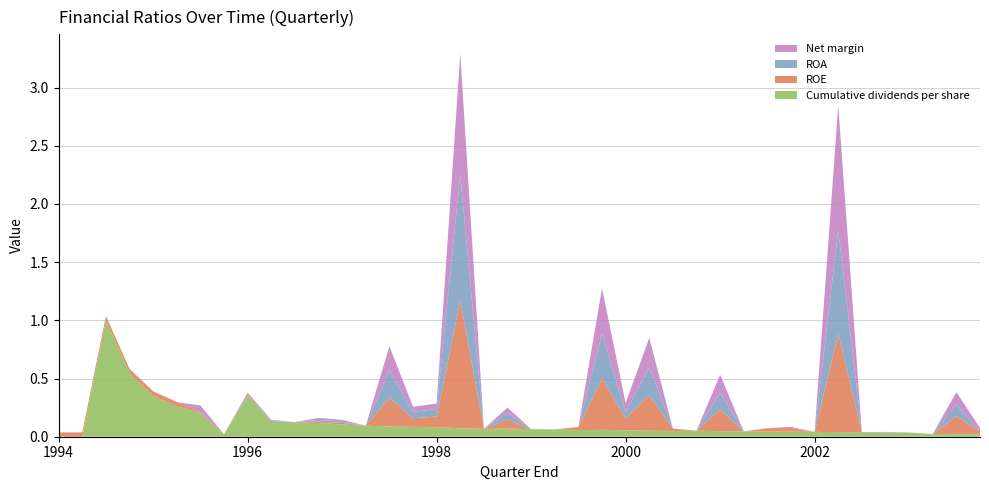

Reading left to right, list all the values displayed in this chart.

Cumulative dividends per share: 0.0	0.0	1.0	0.5	0.4	0.3	0.2	0.0	0.4	0.1	0.1	0.1	0.1	0.1	0.1	0.1	0.1	0.1	0.1	0.1	0.1	0.1	0.1	0.1	0.1	0.1	0.0	0.1	0.0	0.0	0.0	0.0	0.0	0.0	0.0	0.0	0.0	0.0	0.0	0.0
ROE: 0.0	0.0	0.0	0.0	0.0	0.0	0.0	0.0	0.0	0.0	0.0	0.0	0.0	0.0	0.2	0.1	0.1	1.1	0.0	0.1	0.0	0.0	0.0	0.4	0.1	0.3	0.0	0.0	0.2	0.0	0.0	0.0	0.0	0.8	0.0	0.0	0.0	0.0	0.2	0.0
ROA: 0.0	0.0	0.0	0.0	0.0	0.0	0.0	0.0	0.0	0.0	0.0	0.0	0.0	0.0	0.2	0.1	0.1	1.1	0.0	0.1	0.0	0.0	0.0	0.4	0.1	0.2	0.0	0.0	0.1	0.0	0.0	0.0	0.0	0.9	0.0	0.0	0.0	0.0	0.1	0.0
Net margin: 0.0	0.0	0.0	0.0	0.0	0.0	0.1	0.0	0.0	0.0	0.0	0.0	0.0	0.0	0.2	0.0	0.0	1.0	0.0	0.0	0.0	0.0	0.0	0.4	0.1	0.3	0.0	0.0	0.2	0.0	0.0	0.0	0.0	1.1	0.0	0.0	0.0	0.0	0.1	0.0